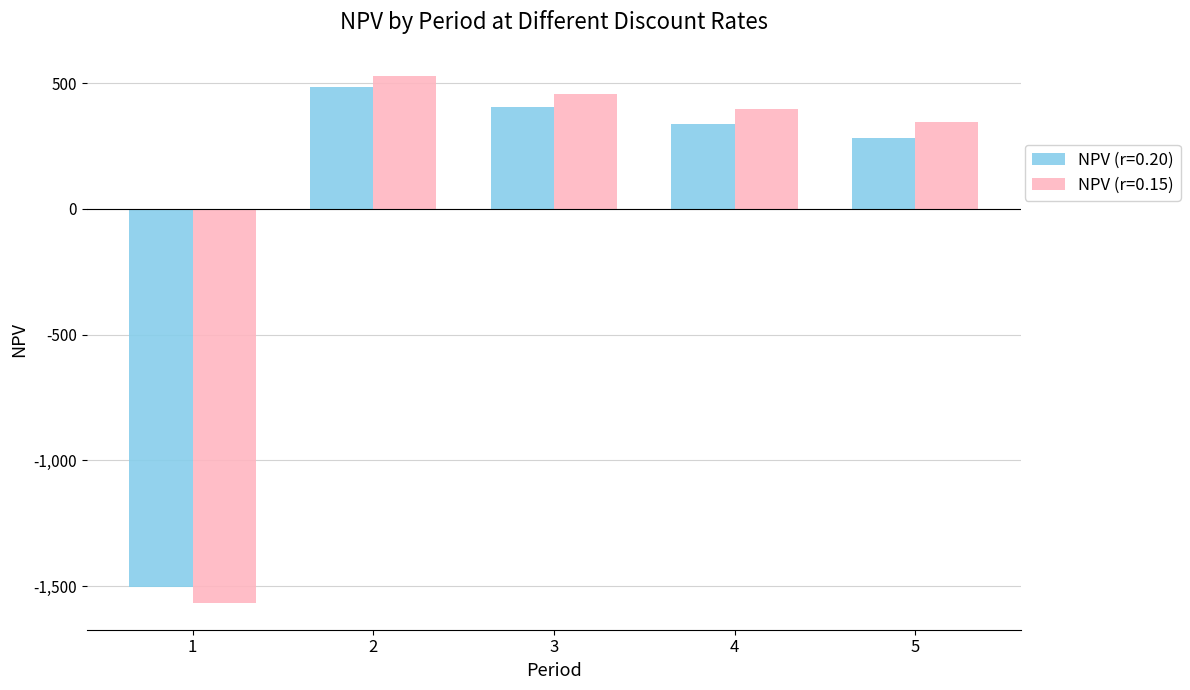

Read the NPV (r=0.15) value at 2.

528.2